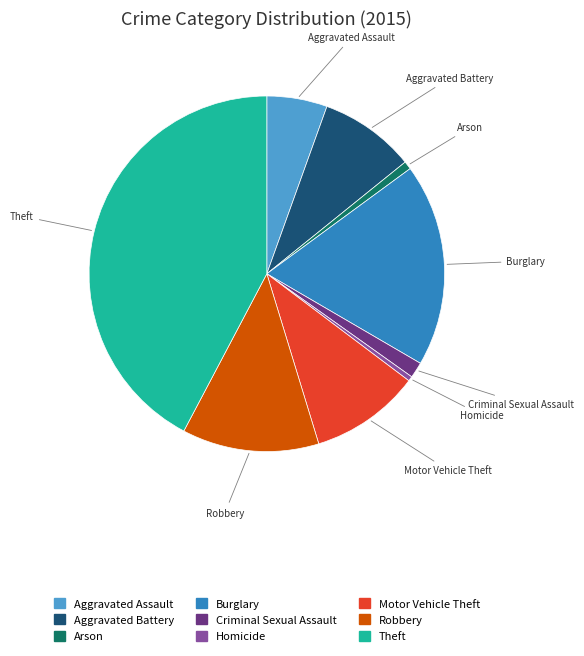

How many segments does this pie chart have?

9